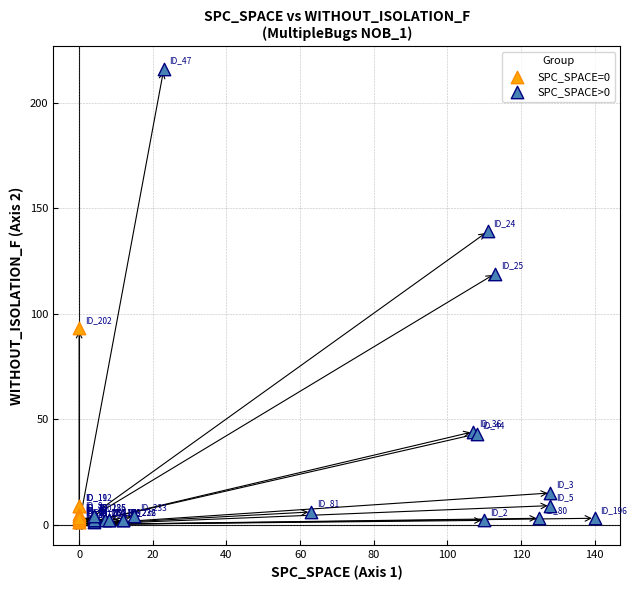

Which series has the widest spread of Y values?

SPC_SPACE>0